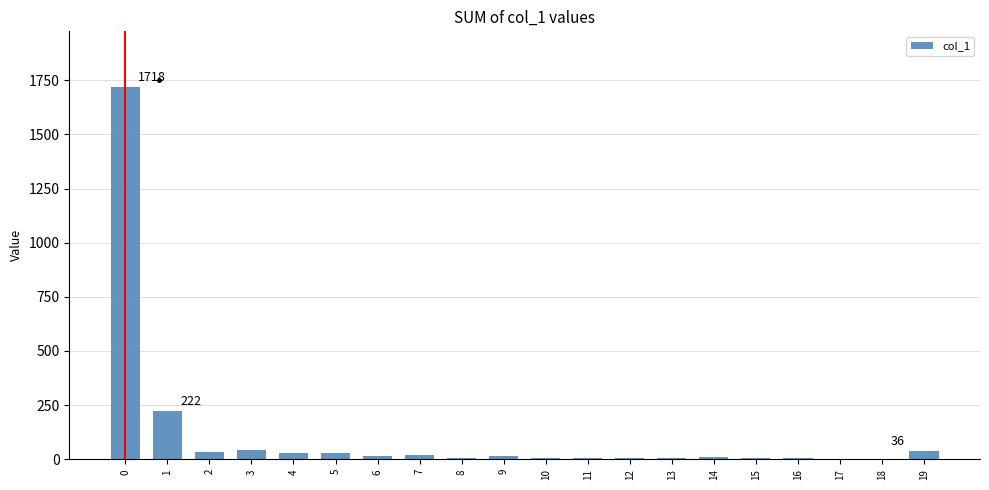

What is the maximum value shown in the chart?

1718